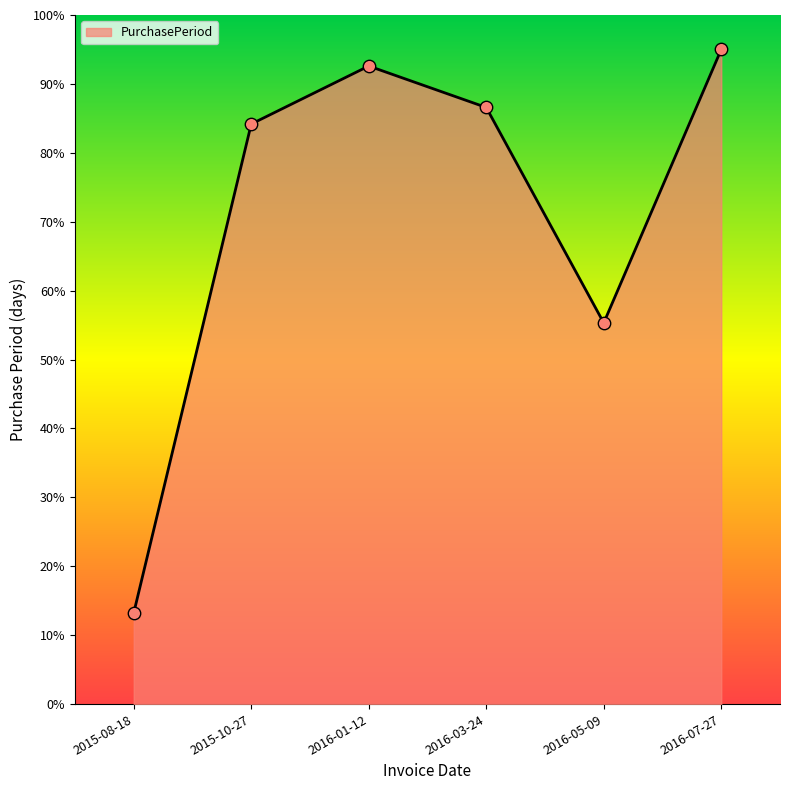

What is the ratio of the value at 2016-03-24 to the value at 2015-08-18?

6.5